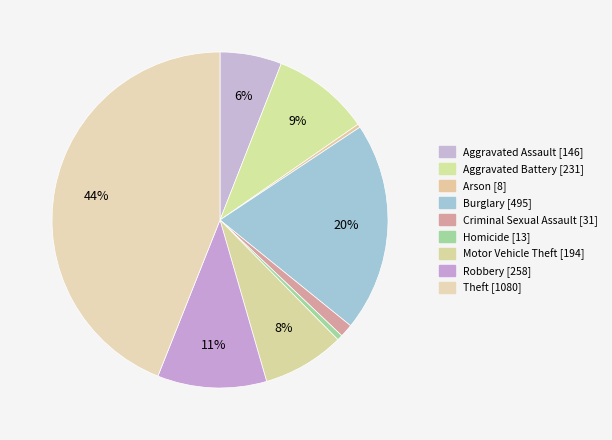

To the nearest percent, what is the difference between the Criminal Sexual Assault and Theft slice percentages?

43%